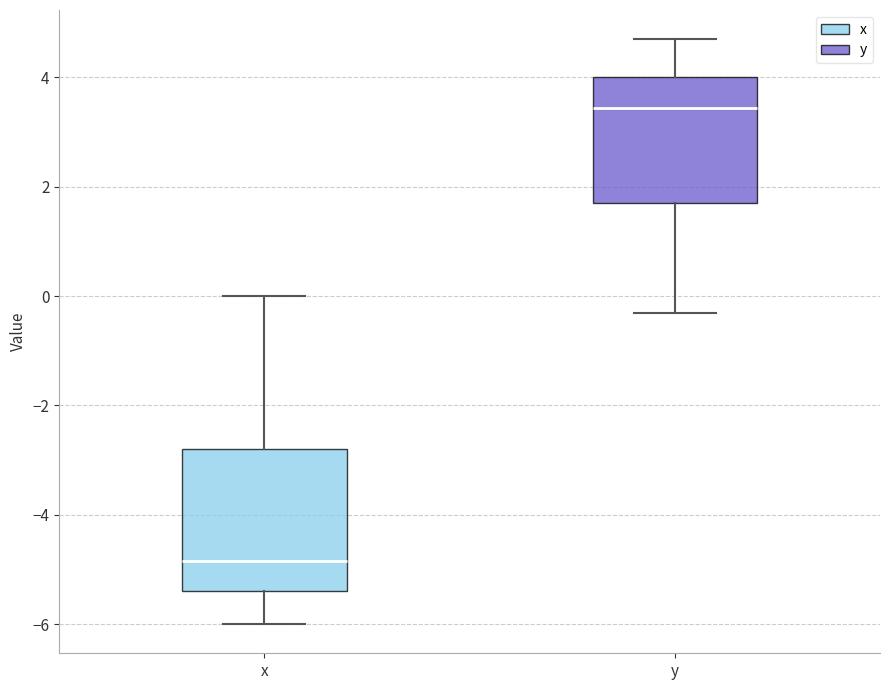

Reading left to right, transcribe this box plot: for each box, give where its median line is, the range the box spans, and where its two whiskers end, as read against the y-axis. The values are not printed on the chart, so give them approximately, as read against the axis.

x: median -4.8, box -5.4 to -2.8, whiskers -6.0 to 0.0
y: median 3.4, box 1.8 to 4.0, whiskers -0.2 to 4.8